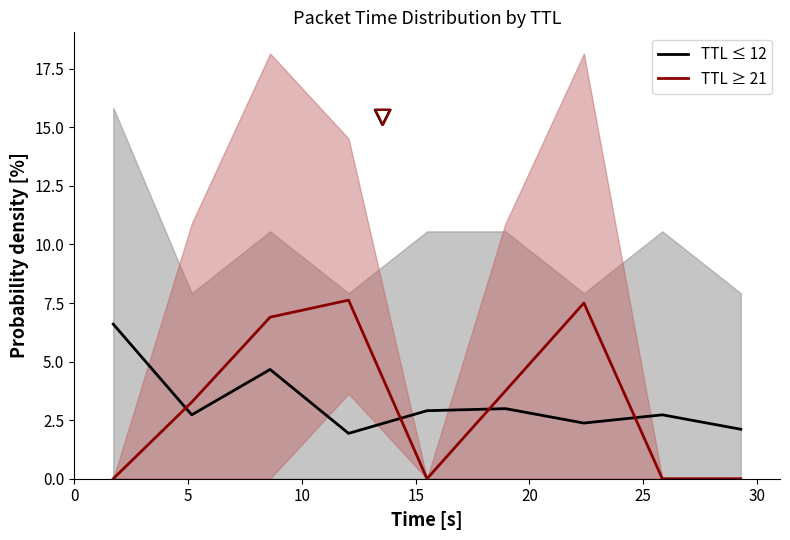

What are all the series names shown in the legend?

TTL ≤ 12, TTL ≥ 21